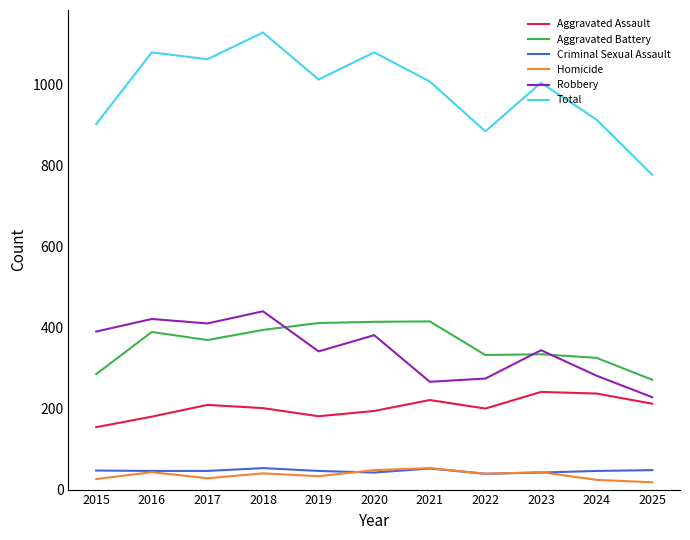

Read the Homicide value at 2019.

33